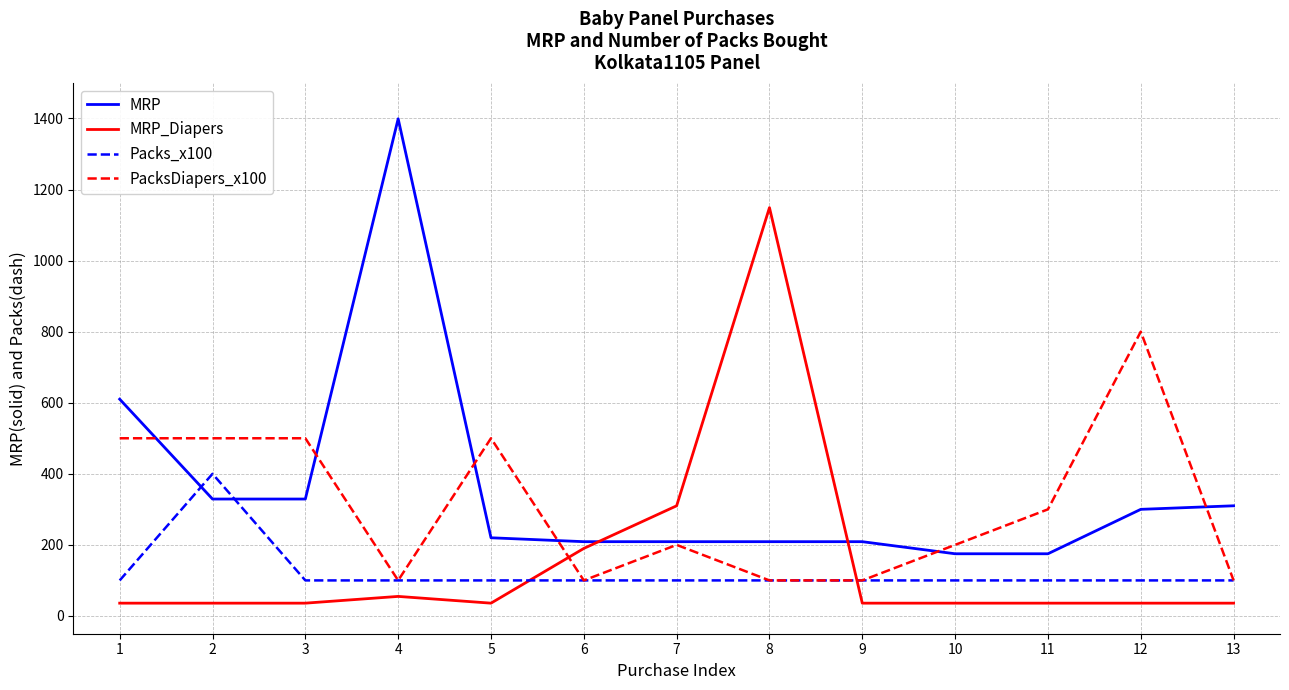

Reading right to left, extract all data points from this chart.

MRP: 310	300	175	175	209	209	209	209	220	1399	329	329	610
MRP_Diapers: 36	36	36	36	36	1149	310	190	36	55	36	36	36
Packs_x100: 100	100	100	100	100	100	100	100	100	100	100	400	100
PacksDiapers_x100: 100	800	300	200	100	100	200	100	500	100	500	500	500